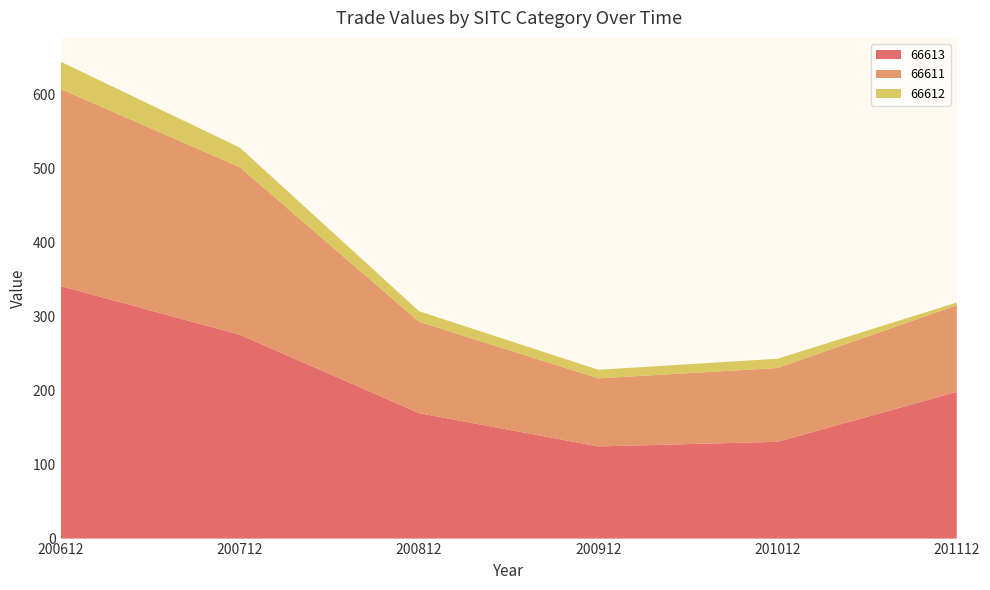

Reading right to left, what are all the values shown in this chart?

66613: 201112=198.0	201012=130.6	200912=124.4	200812=169.3	200712=275.1	200612=340.9
66611: 201112=117.0	201012=99.6	200912=91.9	200812=123.3	200712=226.1	200612=265.9
66612: 201112=3.6	201012=12.5	200912=11.6	200812=14.2	200712=26.5	200612=36.8